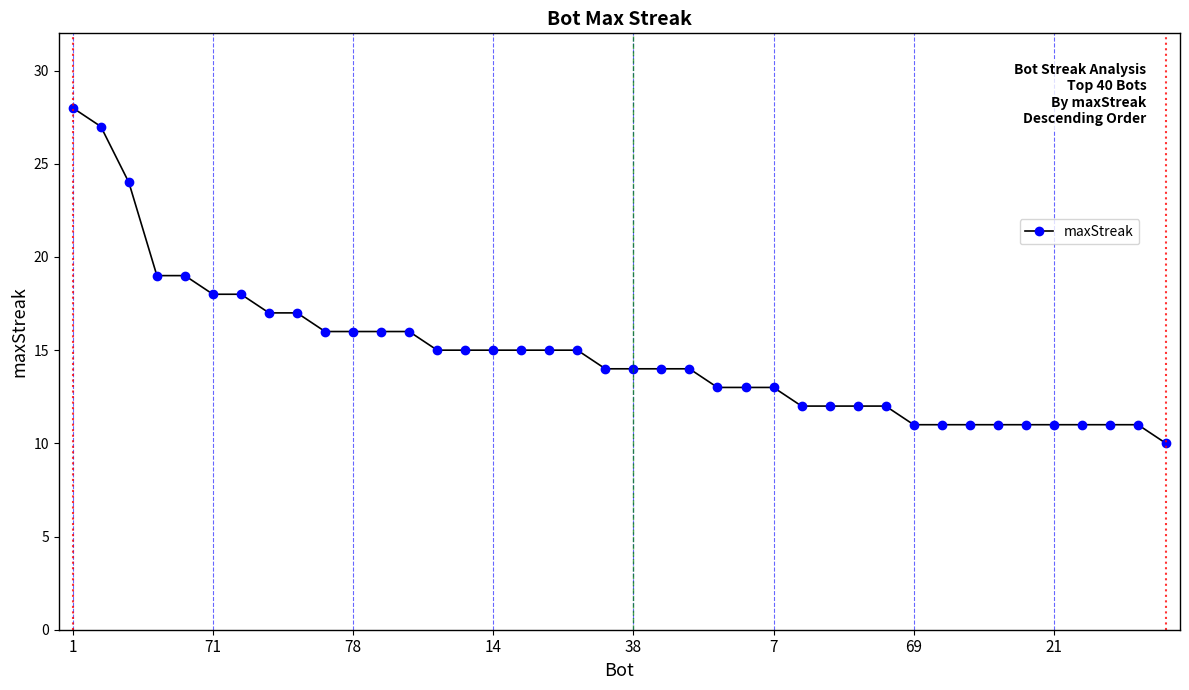

What is the smallest value displayed?

10